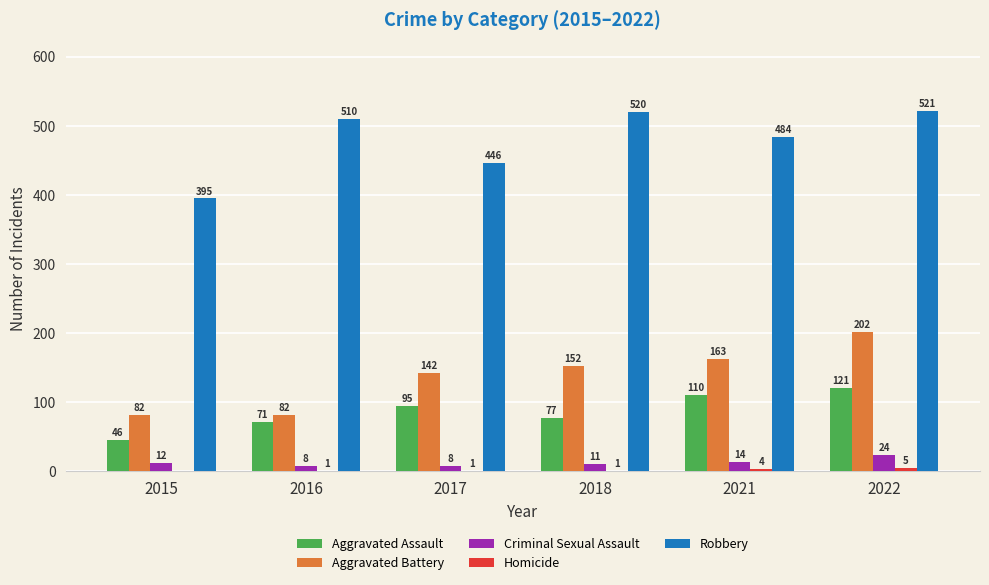

Between 2015 and 2022, which series saw the biggest shift?

Robbery